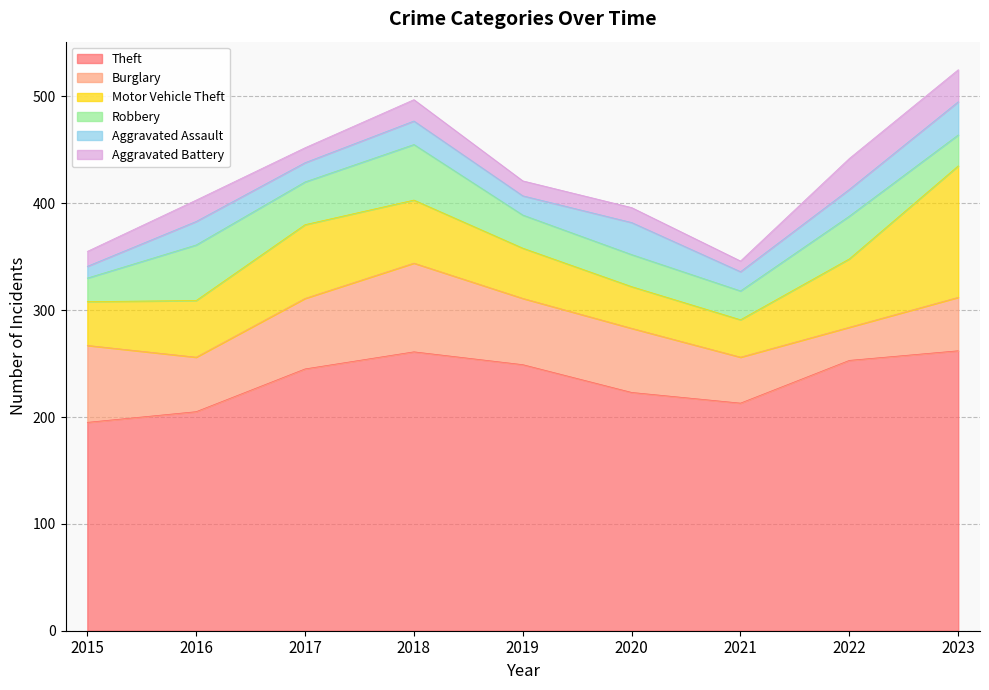

Reading right to left, extract all data points from this chart.

Theft: 2023=262	2022=253	2021=213	2020=223	2019=249	2018=261	2017=245	2016=205	2015=195
Burglary: 2023=50	2022=31	2021=43	2020=60	2019=62	2018=83	2017=66	2016=51	2015=72
Motor Vehicle Theft: 2023=123	2022=64	2021=35	2020=39	2019=47	2018=59	2017=69	2016=53	2015=41
Robbery: 2023=29	2022=40	2021=27	2020=30	2019=31	2018=52	2017=40	2016=52	2015=22
Aggravated Assault: 2023=31	2022=25	2021=18	2020=30	2019=18	2018=22	2017=18	2016=22	2015=11
Aggravated Battery: 2023=30	2022=29	2021=10	2020=14	2019=14	2018=20	2017=14	2016=20	2015=14